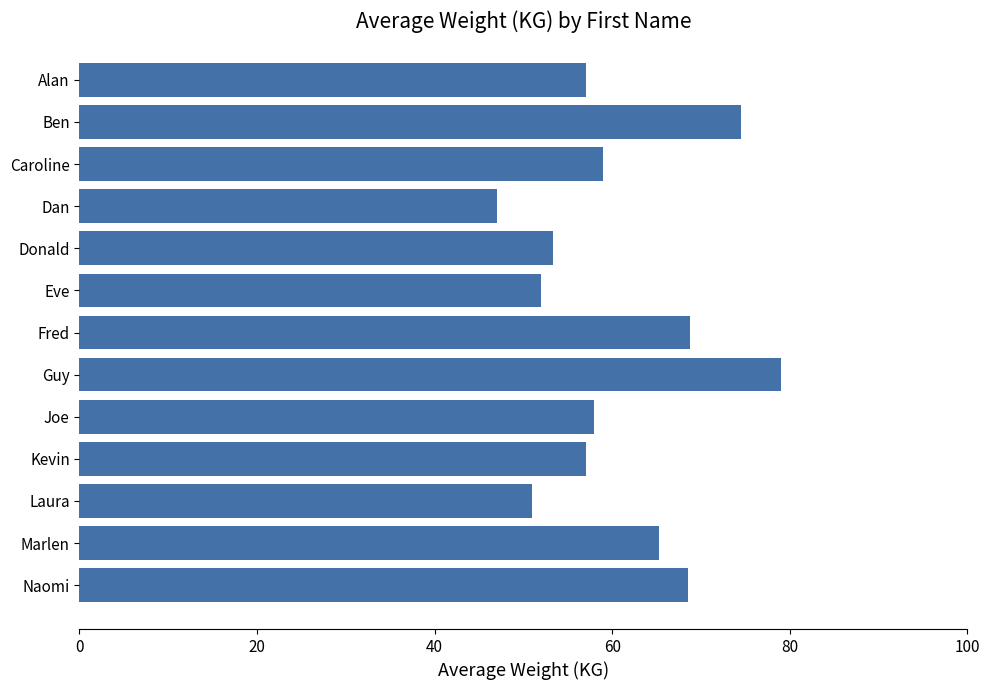

What is the sum of the values at Donald and Kevin?

110.3